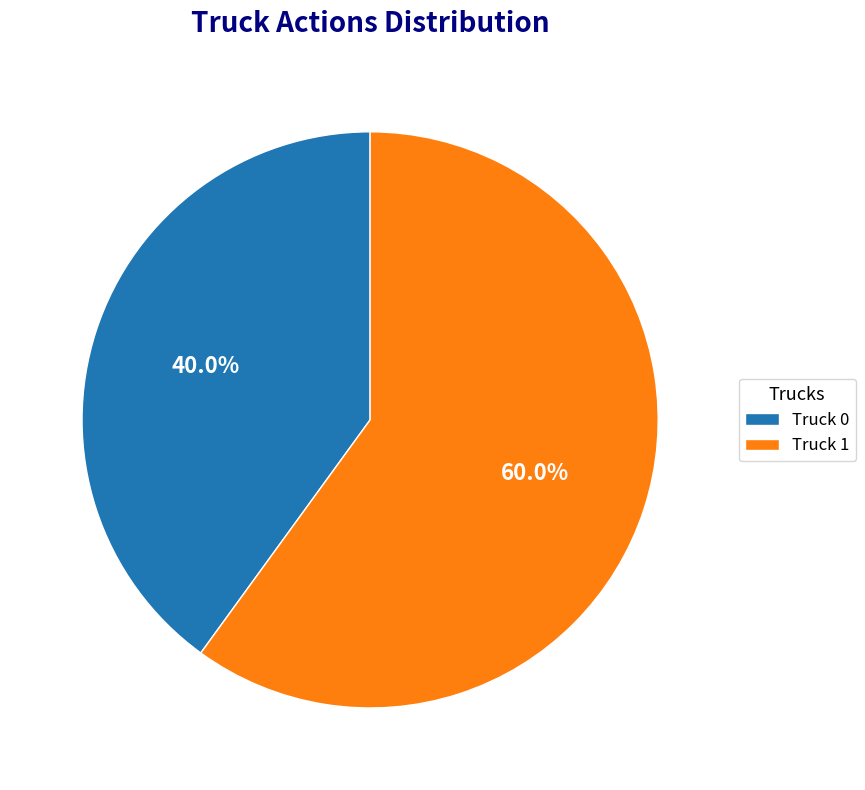

Which slice is the largest?

Truck 1